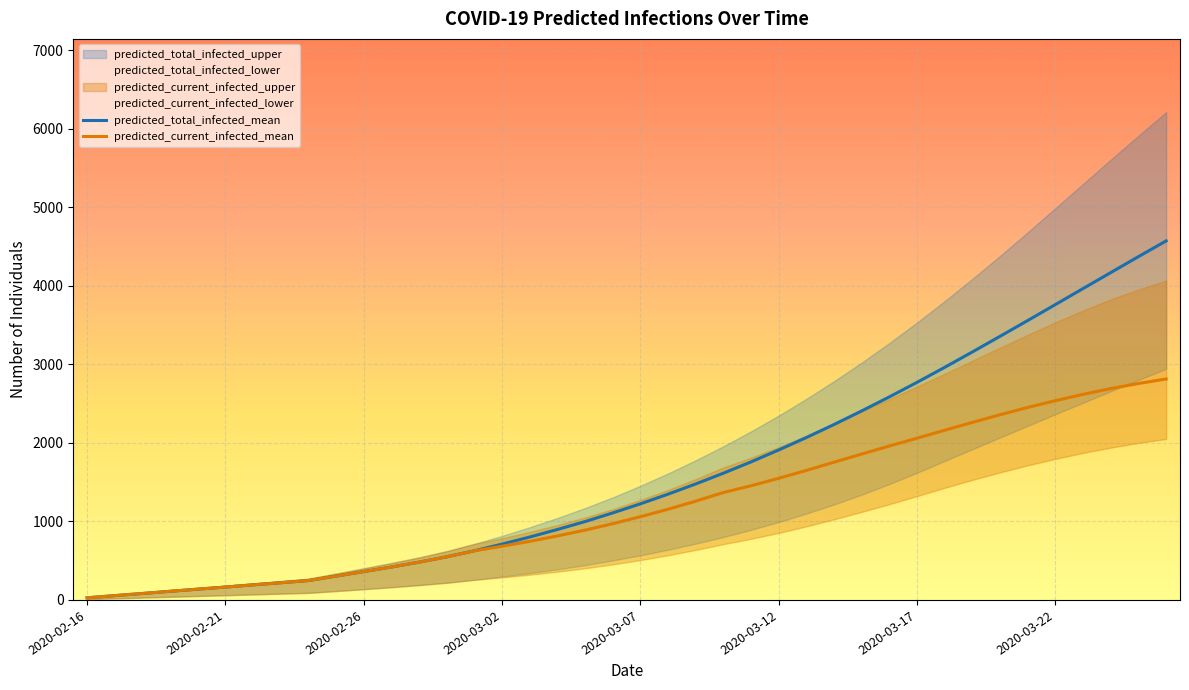

True or false: predicted_current_infected_mean and predicted_total_infected_mean cross at least once.

False